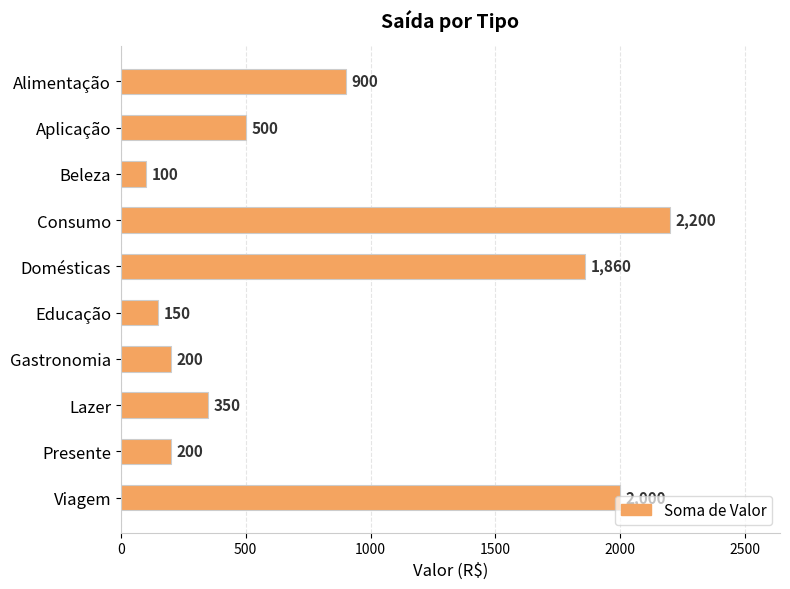

Between Lazer and Aplicação, which is larger?

Aplicação